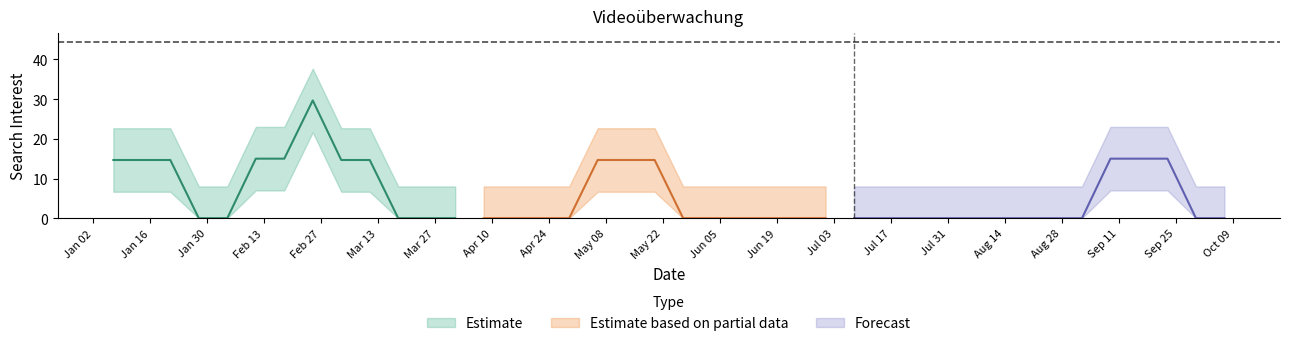

What position from the right is 2018-06-24?

16